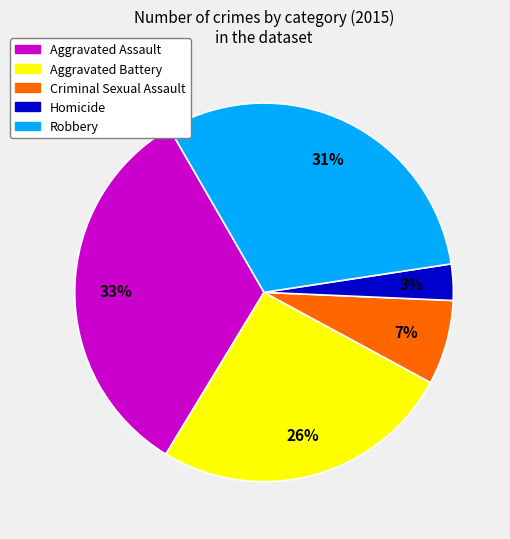

Which category has the smallest portion of the pie?

Homicide